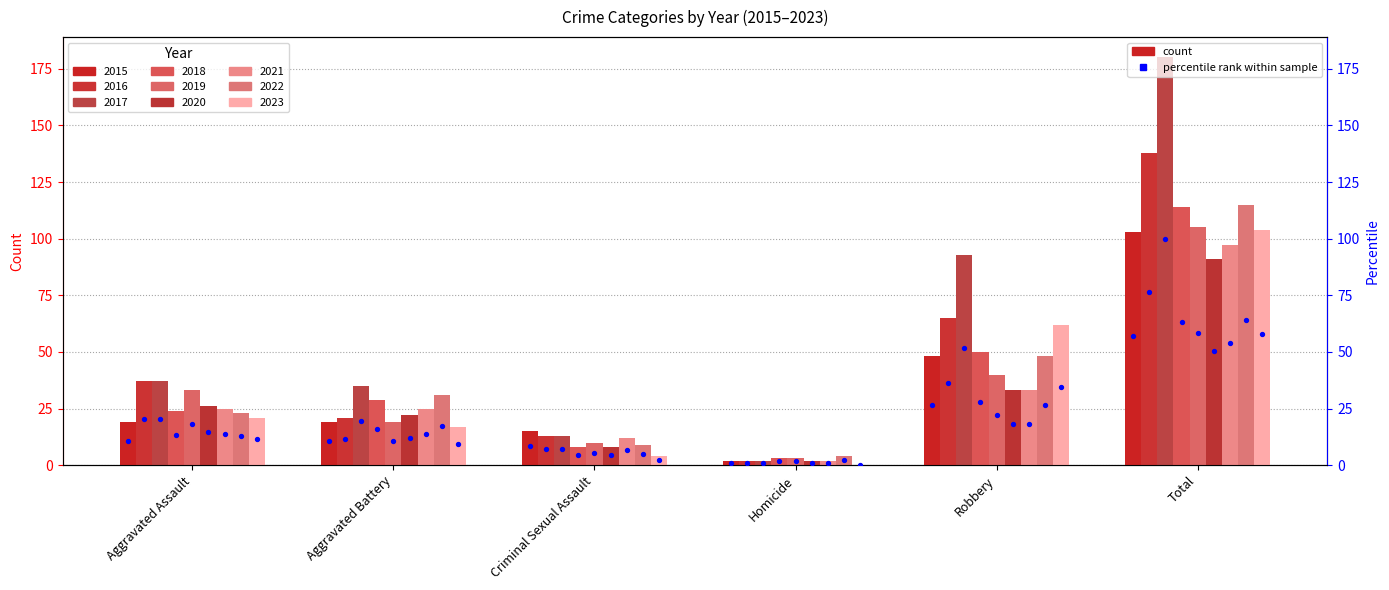

Which has a higher value, Homicide or Robbery?

Robbery